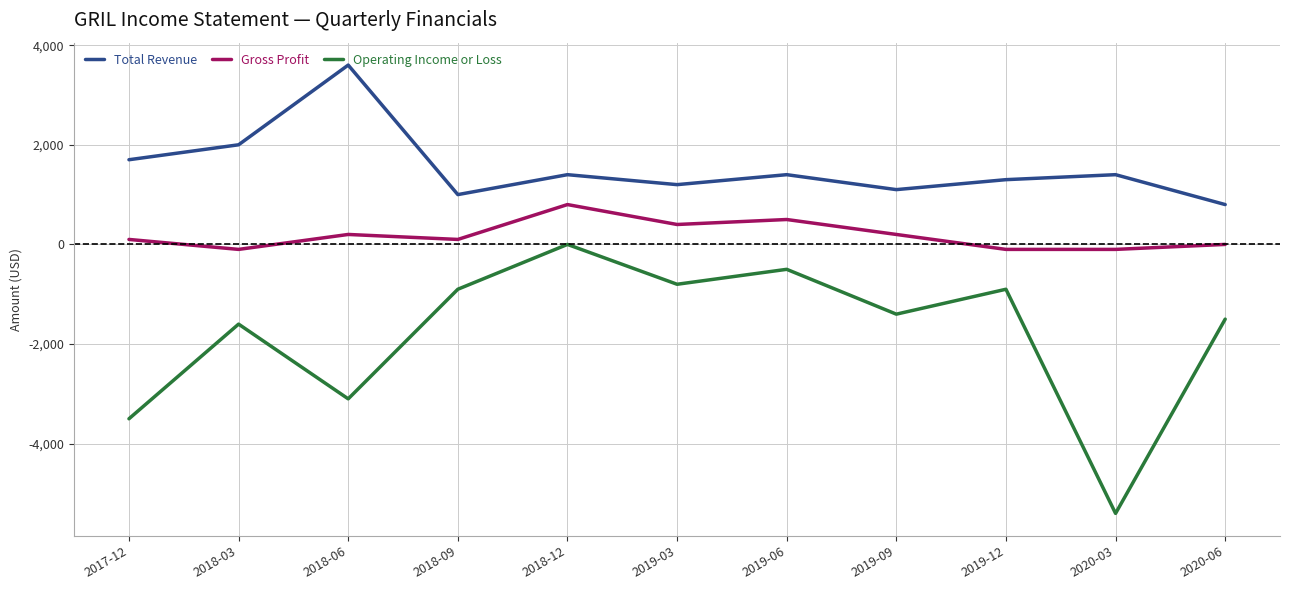

At which category is the sum across all series the highest?

2018-12